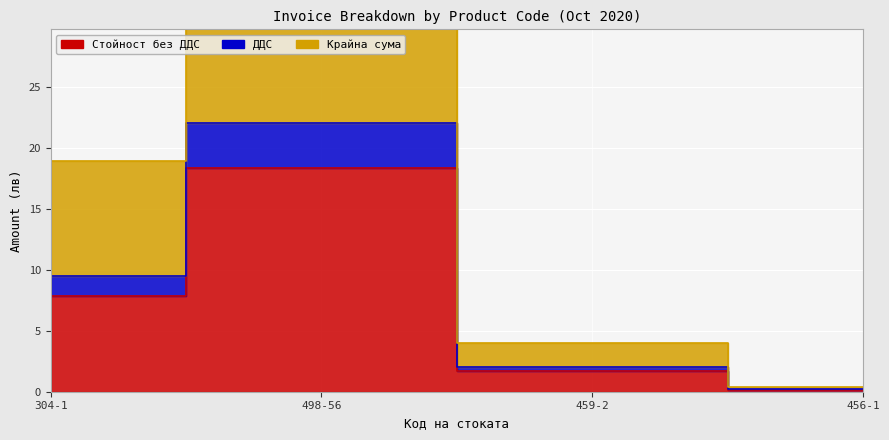

How many values in the Стойност без ДДС series exceed 7?

2